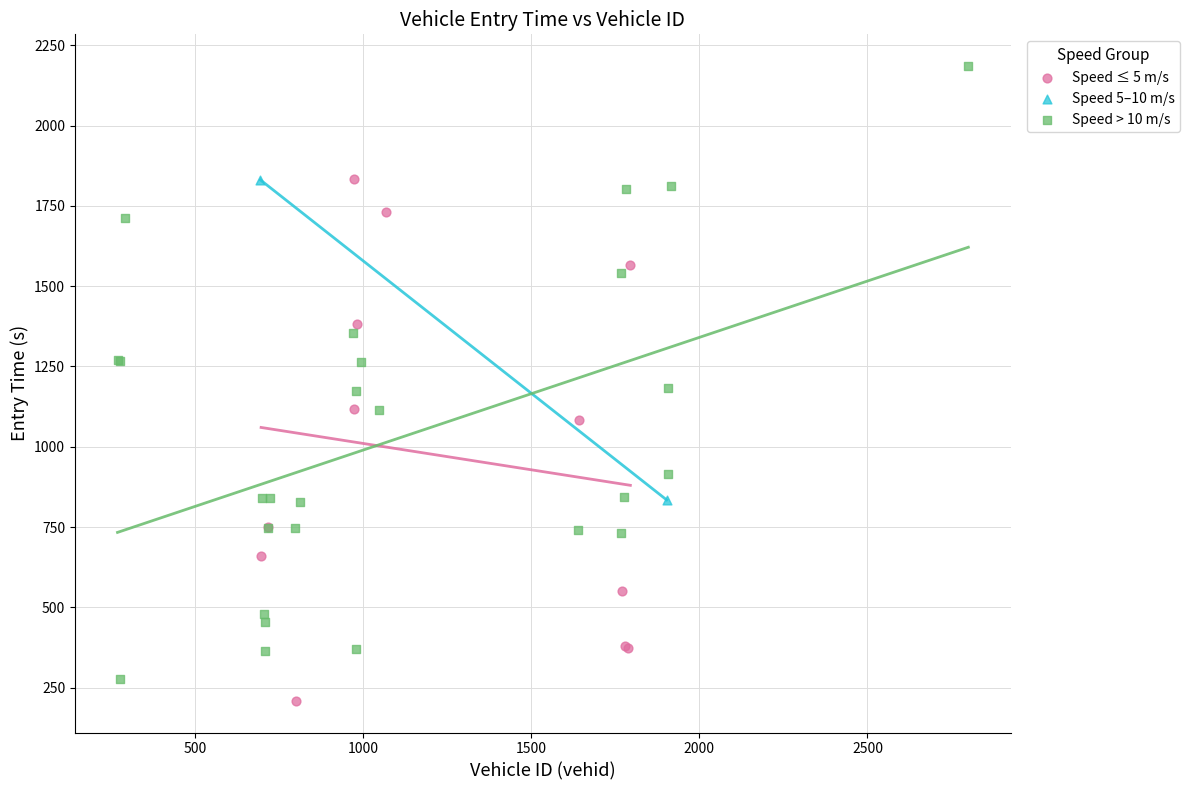

Which series has the largest Y range (max minus min)?

Speed > 10 m/s